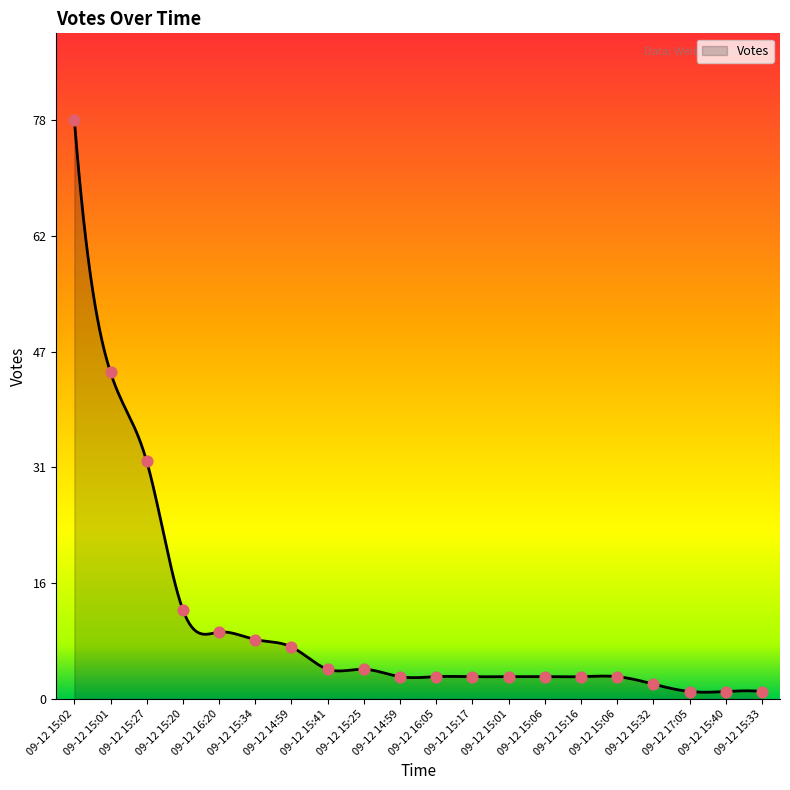

Between 09-12 15:17 and 09-12 15:34, which is larger?

09-12 15:34